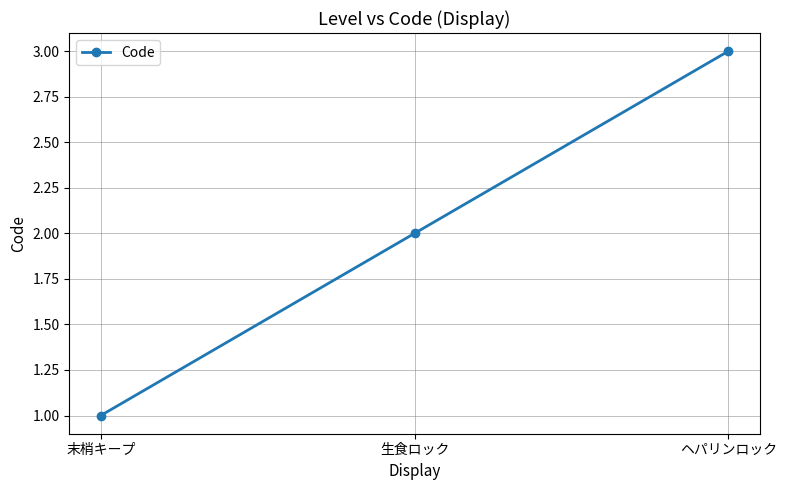

What is the label of the 2nd point from the left?

生食ロック